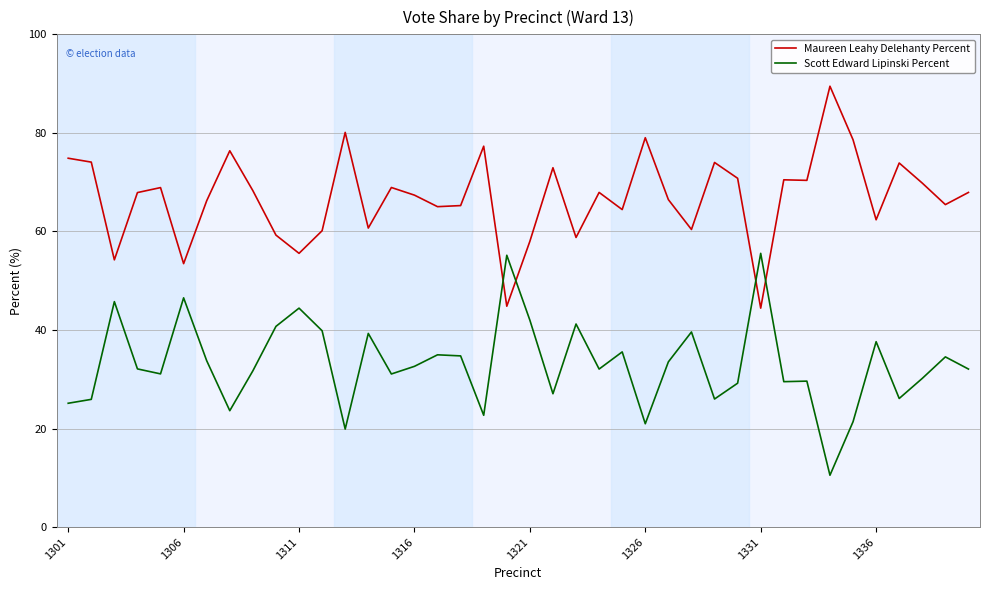

What is the difference between the maximum and minimum values in the Scott Edward Lipinski Percent series?

45.0